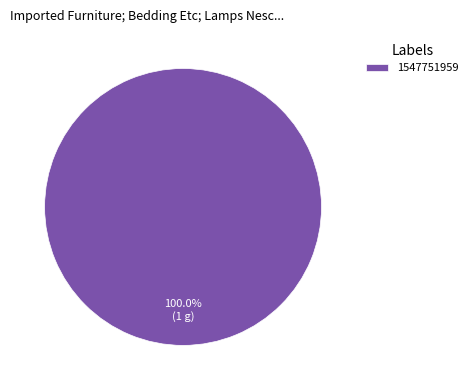

Rank the categories by value from lowest to highest.

1547751959